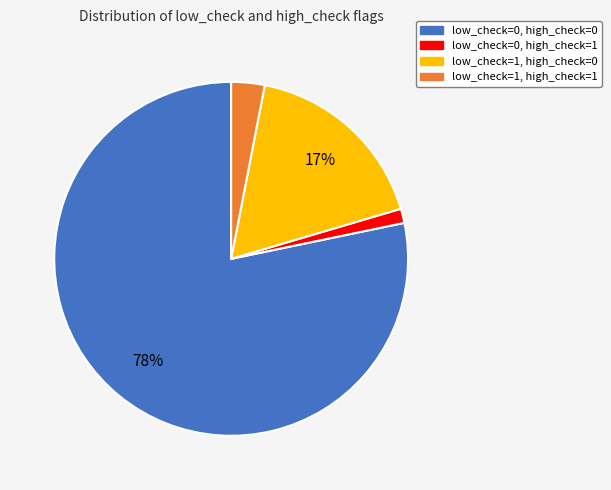

Rank the categories by value from lowest to highest.

low_check=0, high_check=1, low_check=1, high_check=1, low_check=1, high_check=0, low_check=0, high_check=0